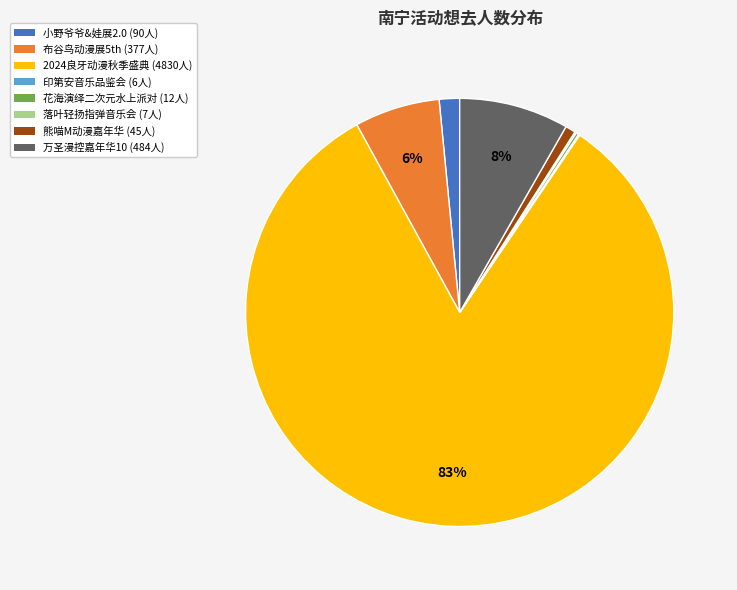

To the nearest percent, what is the average slice percentage?

12%